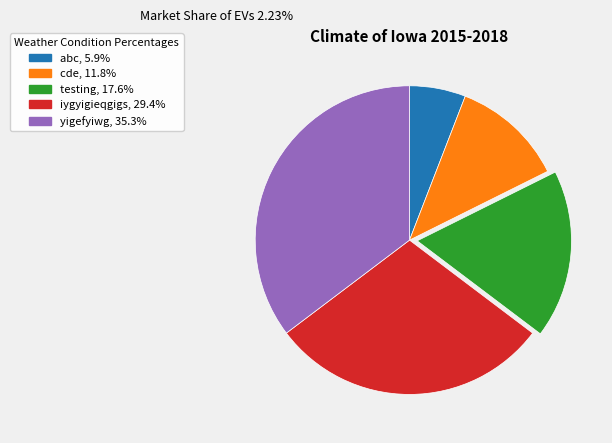

The abc slice represents 1% of the pie. True or false?

False